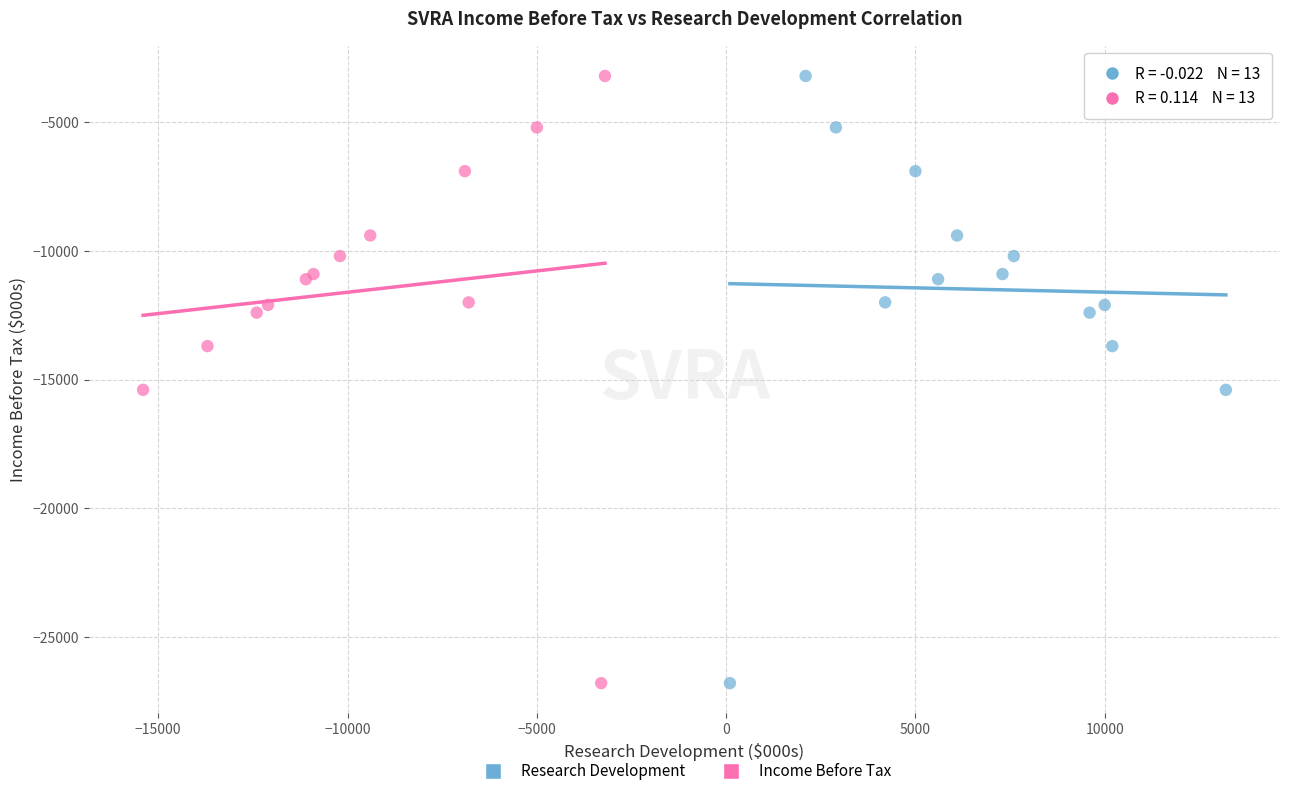

What are all the series names shown in the legend?

Research Development, Income Before Tax